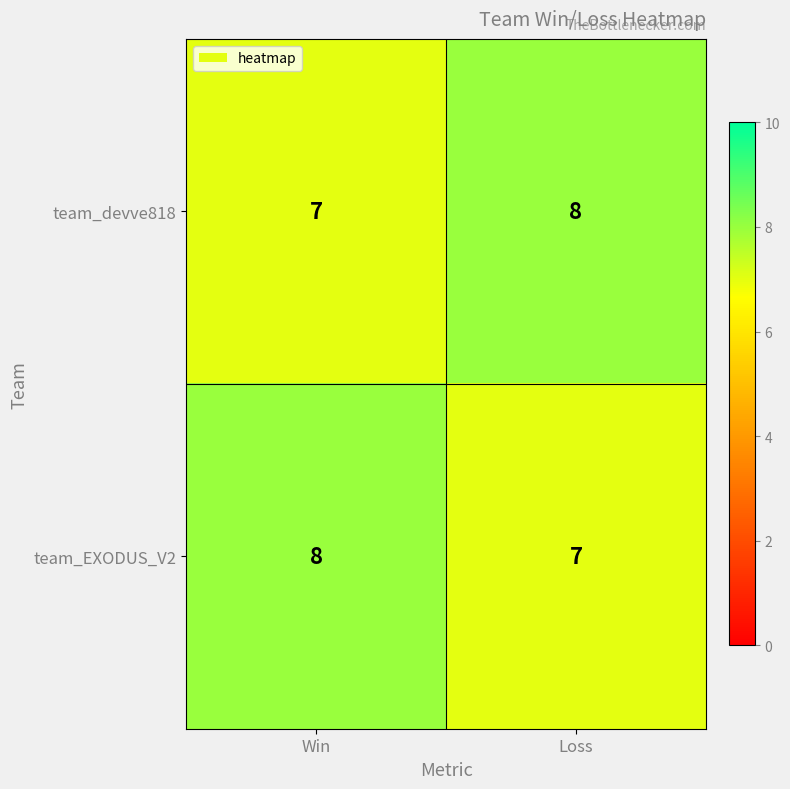

List the labels in order of team_devve818 value, largest first.

Loss, Win